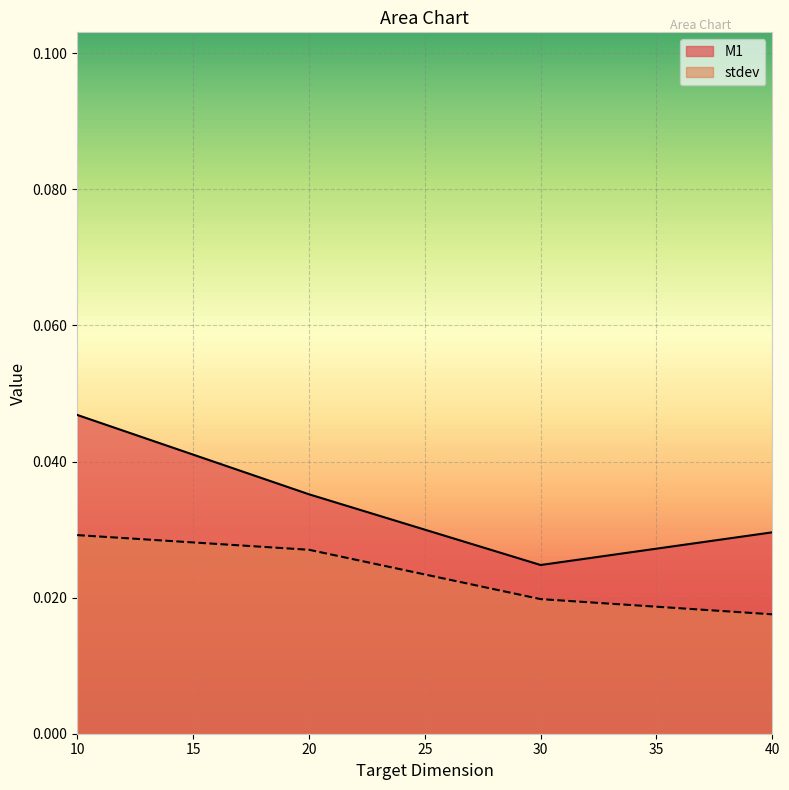

True or false: stdev and M1 cross at least once.

False